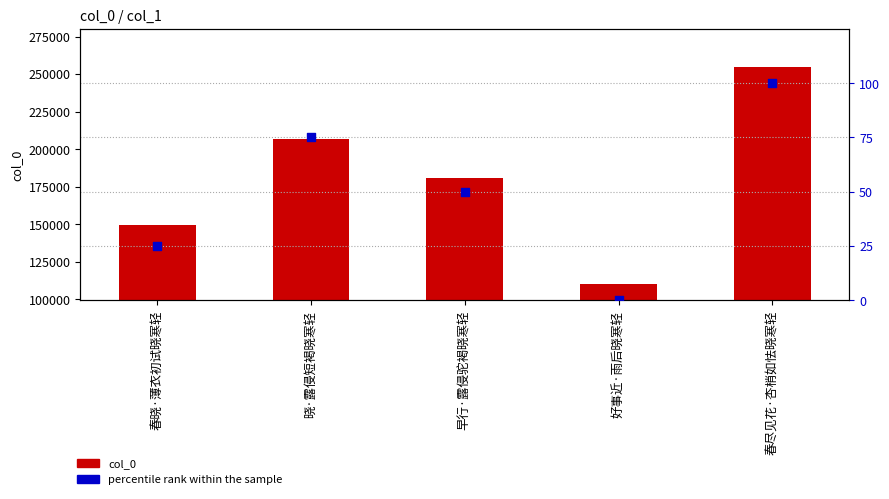

Is the value of col_0 at 春晓·薄衣初试晓寒轻 greater than the value of percentile rank within the sample at 春晓·薄衣初试晓寒轻?

Yes